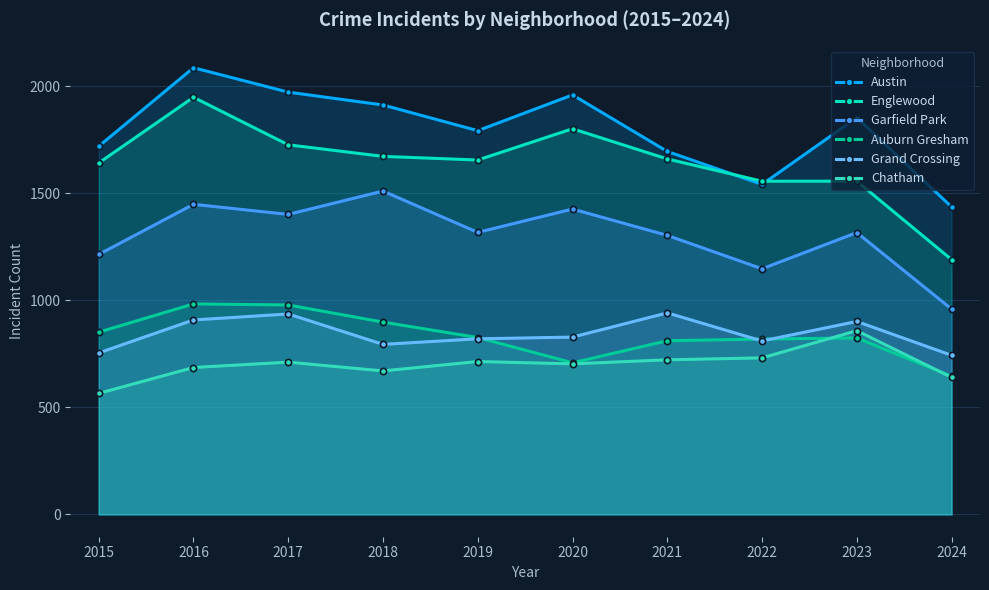

Read the Austin value at 2017, to the nearest 10.

1970